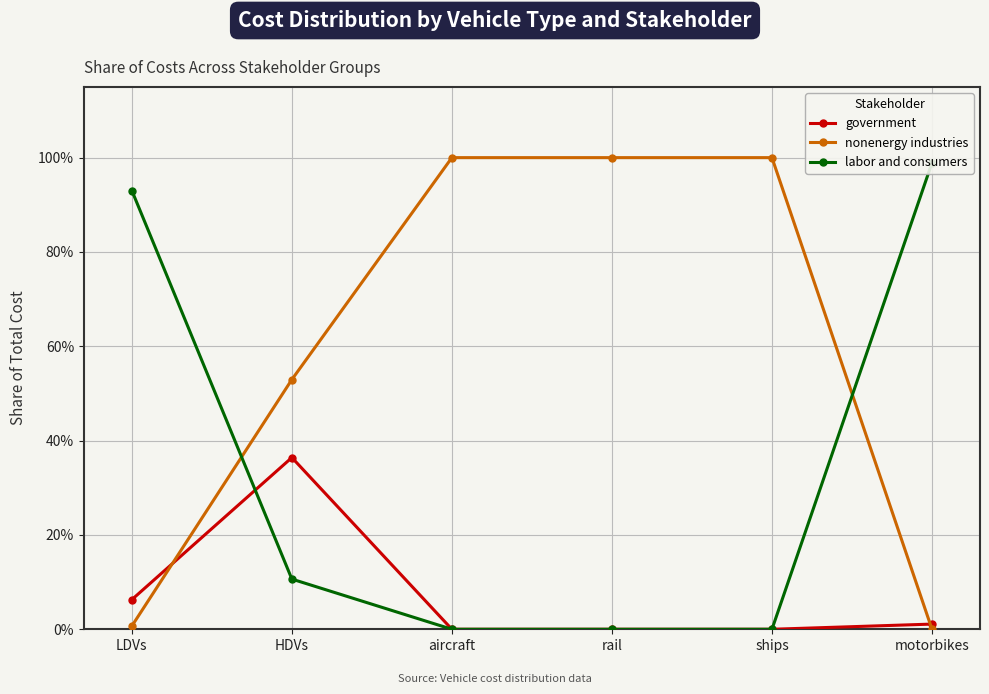

What is the difference between the maximum and second lowest values in the nonenergy industries series?

1.0